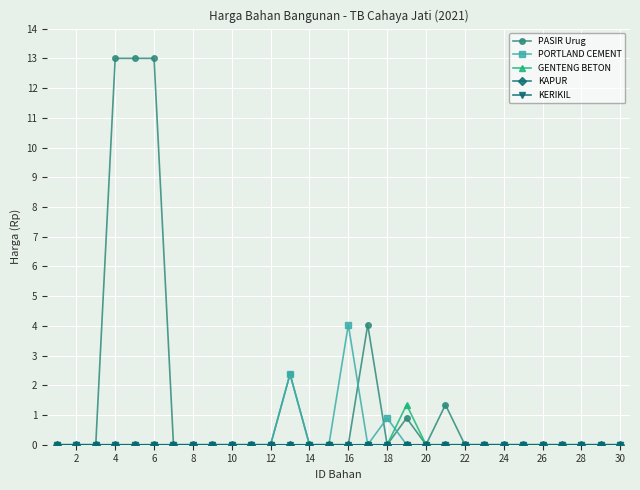

Is this an area chart (filled region under the line)?

No